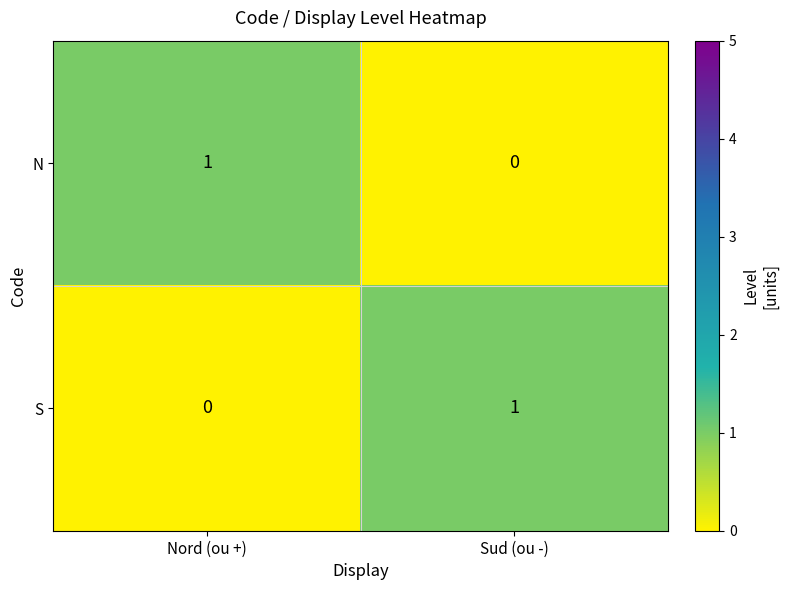

Where is N nearest to the value 0?

Sud (ou -)